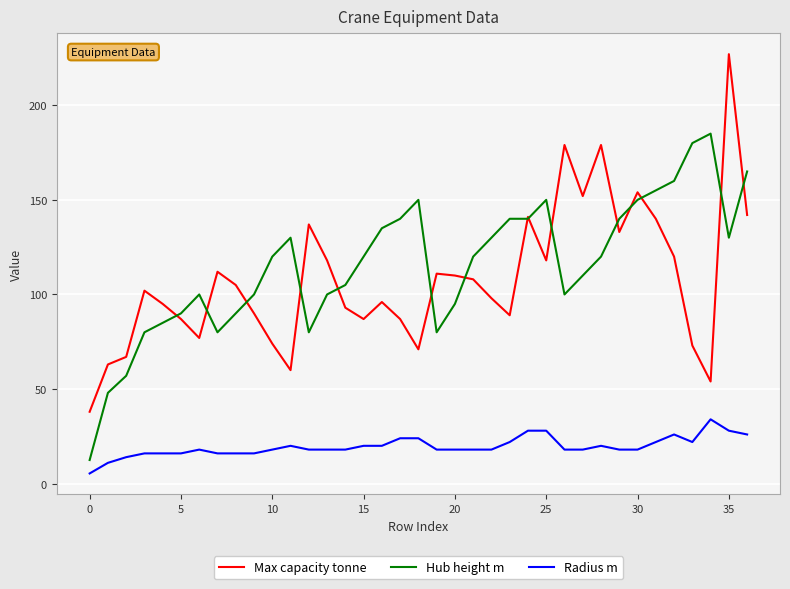

True or false: Radius m and Max capacity tonne intersect in this chart.

False